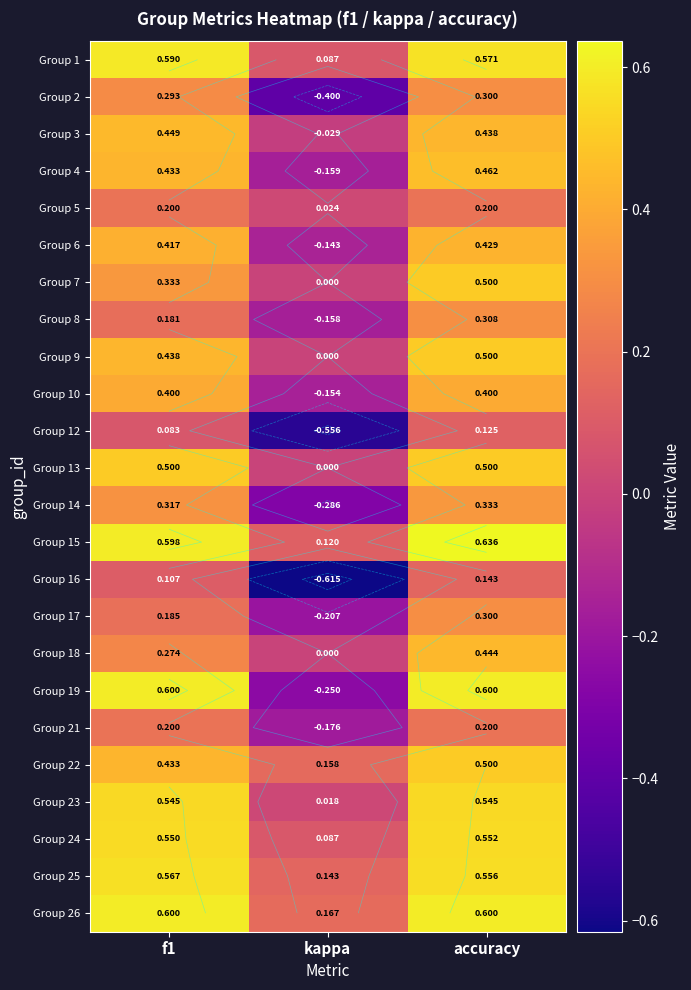

How many Group 25 values are between 0 and 1?

3